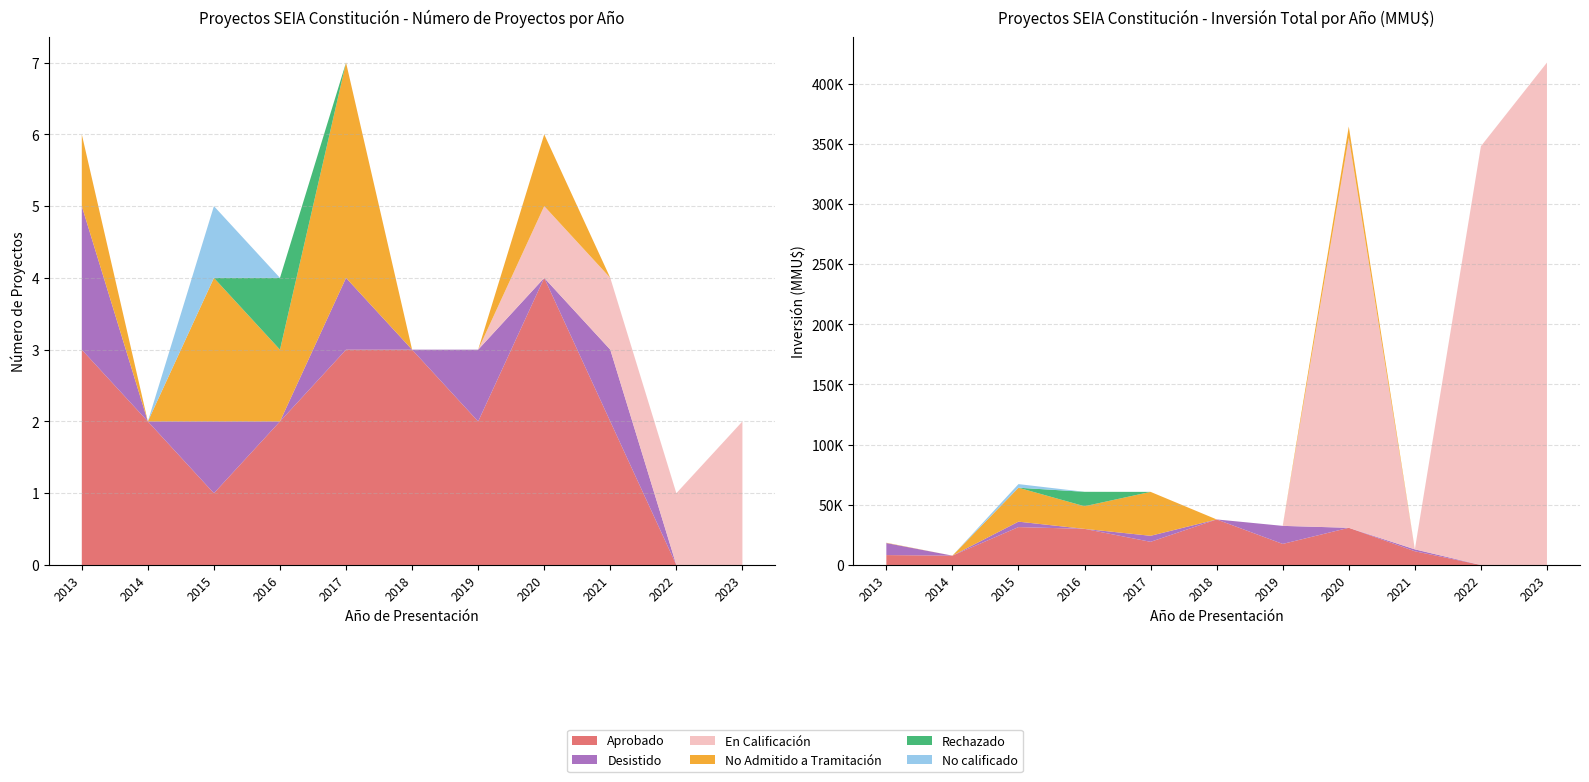

Reading left to right, transcribe all the data shown in this chart.

Aprobado: 2013=3	2014=2	2015=1	2016=2	2017=3	2018=3	2019=2	2020=4	2021=2	2022=0	2023=0
Desistido: 2013=2	2014=0	2015=1	2016=0	2017=1	2018=0	2019=1	2020=0	2021=1	2022=0	2023=0
En Calificación: 2013=0	2014=0	2015=0	2016=0	2017=0	2018=0	2019=0	2020=1	2021=1	2022=1	2023=2
No Admitido a Tramitación: 2013=1	2014=0	2015=2	2016=1	2017=3	2018=0	2019=0	2020=1	2021=0	2022=0	2023=0
Rechazado: 2013=0	2014=0	2015=0	2016=1	2017=0	2018=0	2019=0	2020=0	2021=0	2022=0	2023=0
No calificado: 2013=0	2014=0	2015=1	2016=0	2017=0	2018=0	2019=0	2020=0	2021=0	2022=0	2023=0